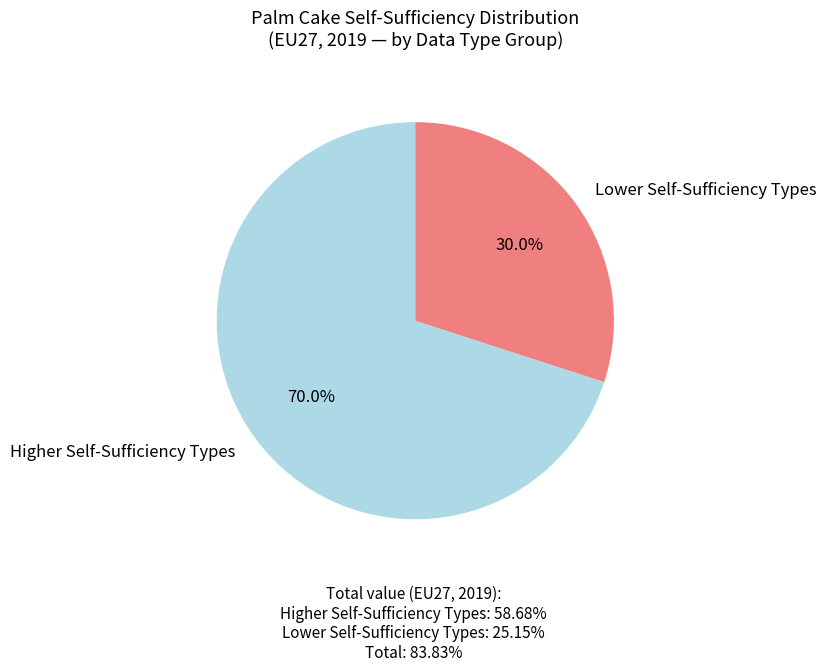

Which category accounts for the majority?

Higher Self-Sufficiency Types